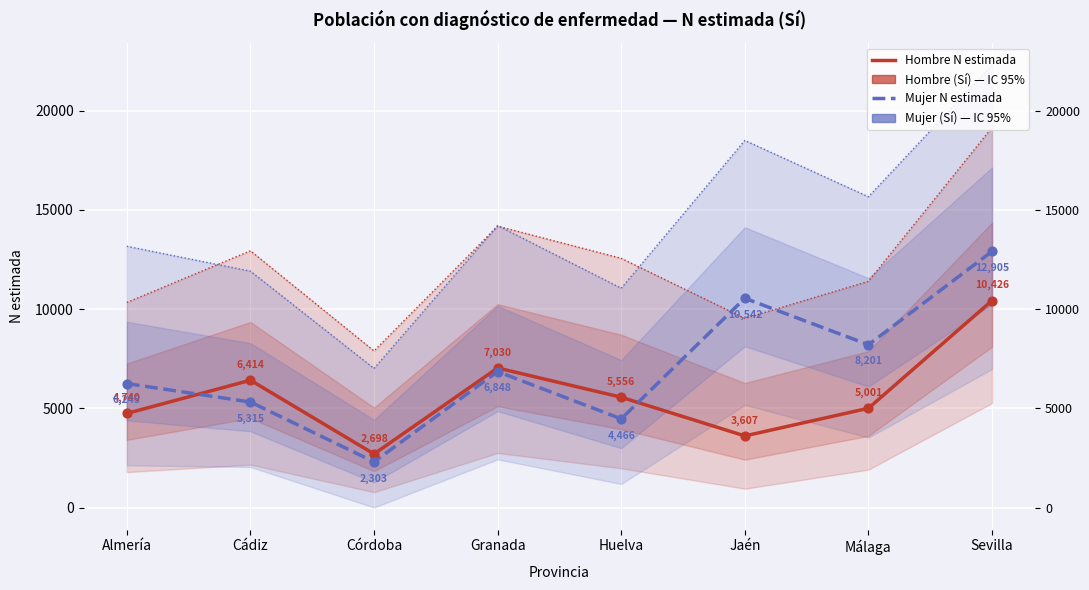

Which series has the largest Y range (max minus min)?

Mujer N estimada (Sí)